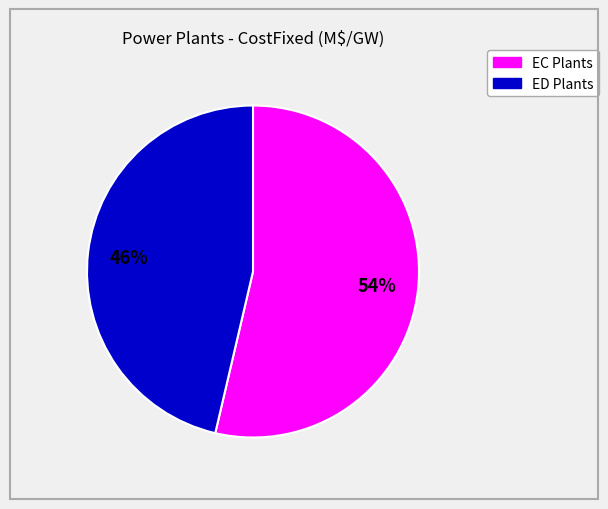

Count the number of slices in the pie.

2